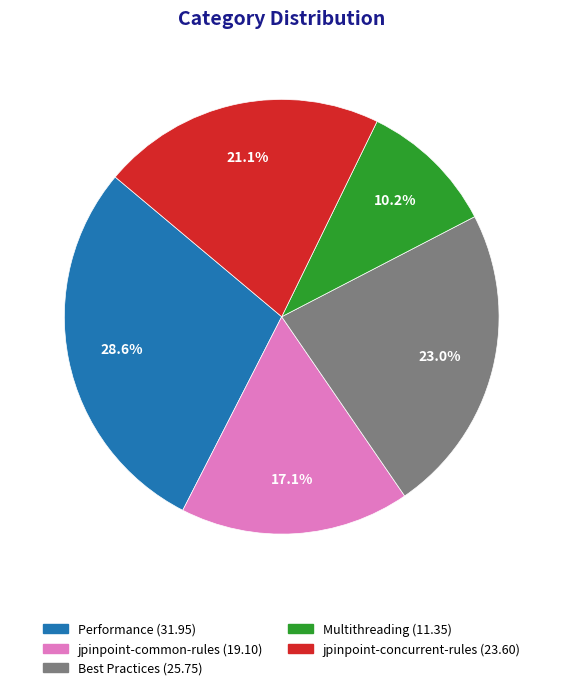

Rank the categories by value from highest to lowest.

Performance, Best Practices, jpinpoint-concurrent-rules, jpinpoint-common-rules, Multithreading